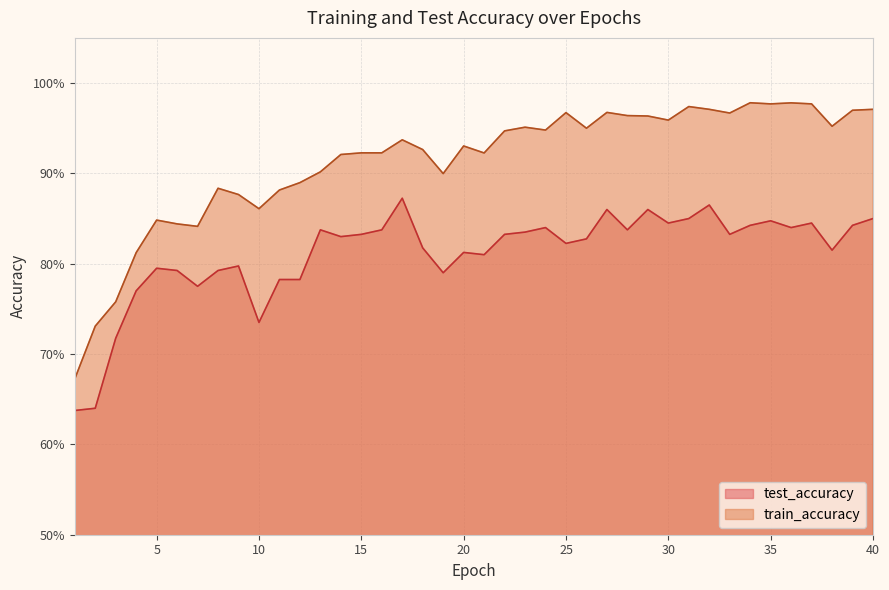

What is the average value of the train_accuracy series?

0.9